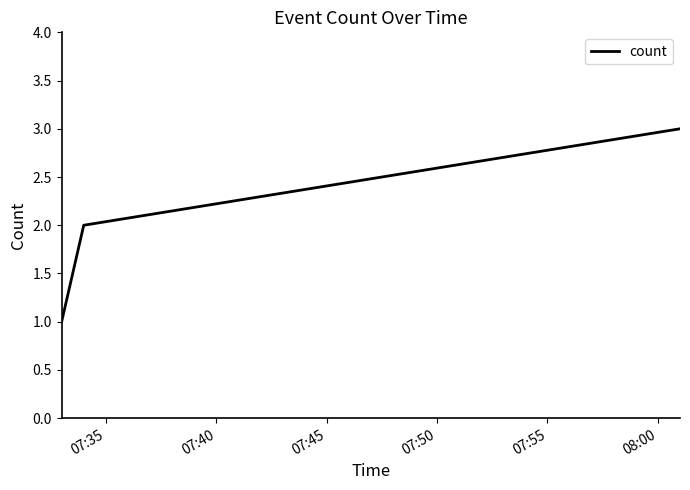

How many values are below 2?

1